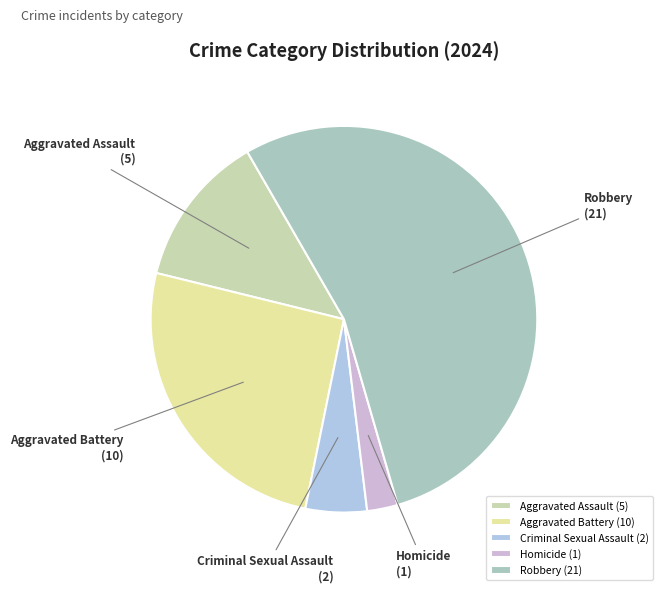

How many slices are in this pie chart?

5